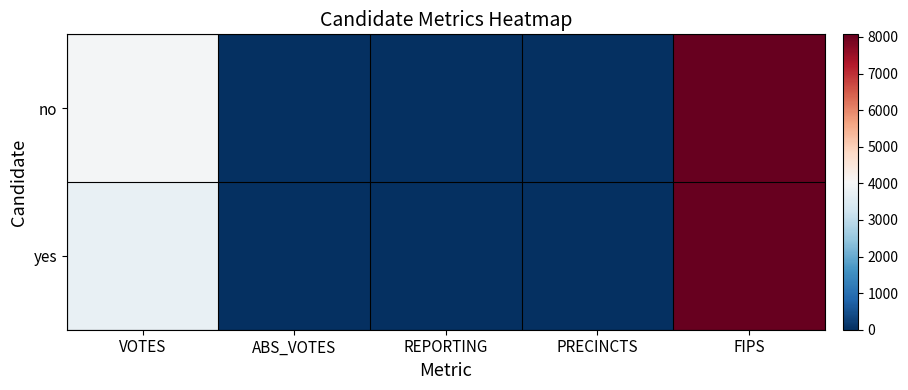

Reading left to right, what are all the values shown in this chart?

no: VOTES=3966	ABS_VOTES=0	REPORTING=16	PRECINCTS=16	FIPS=8071
yes: VOTES=3744	ABS_VOTES=0	REPORTING=16	PRECINCTS=16	FIPS=8071